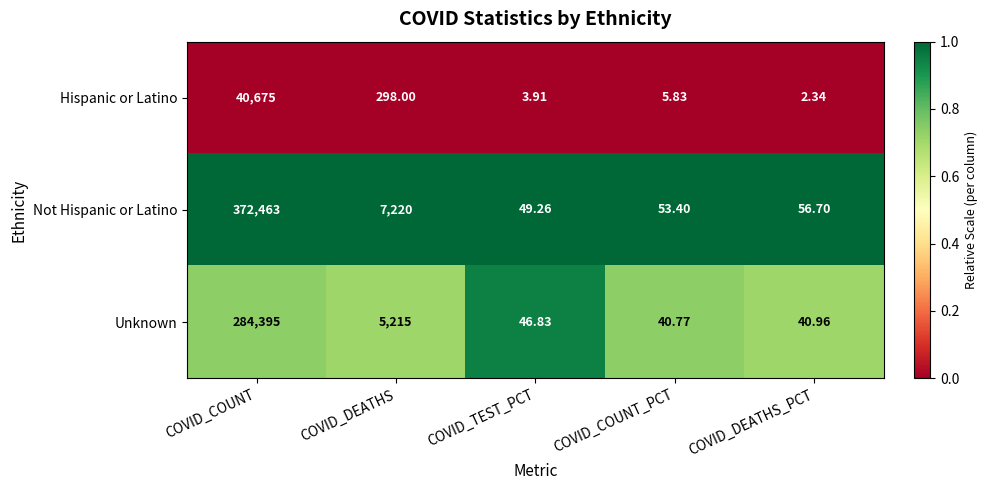

List the labels in order of Not Hispanic or Latino value, largest first.

COVID_COUNT, COVID_DEATHS, COVID_DEATHS_PCT, COVID_COUNT_PCT, COVID_TEST_PCT